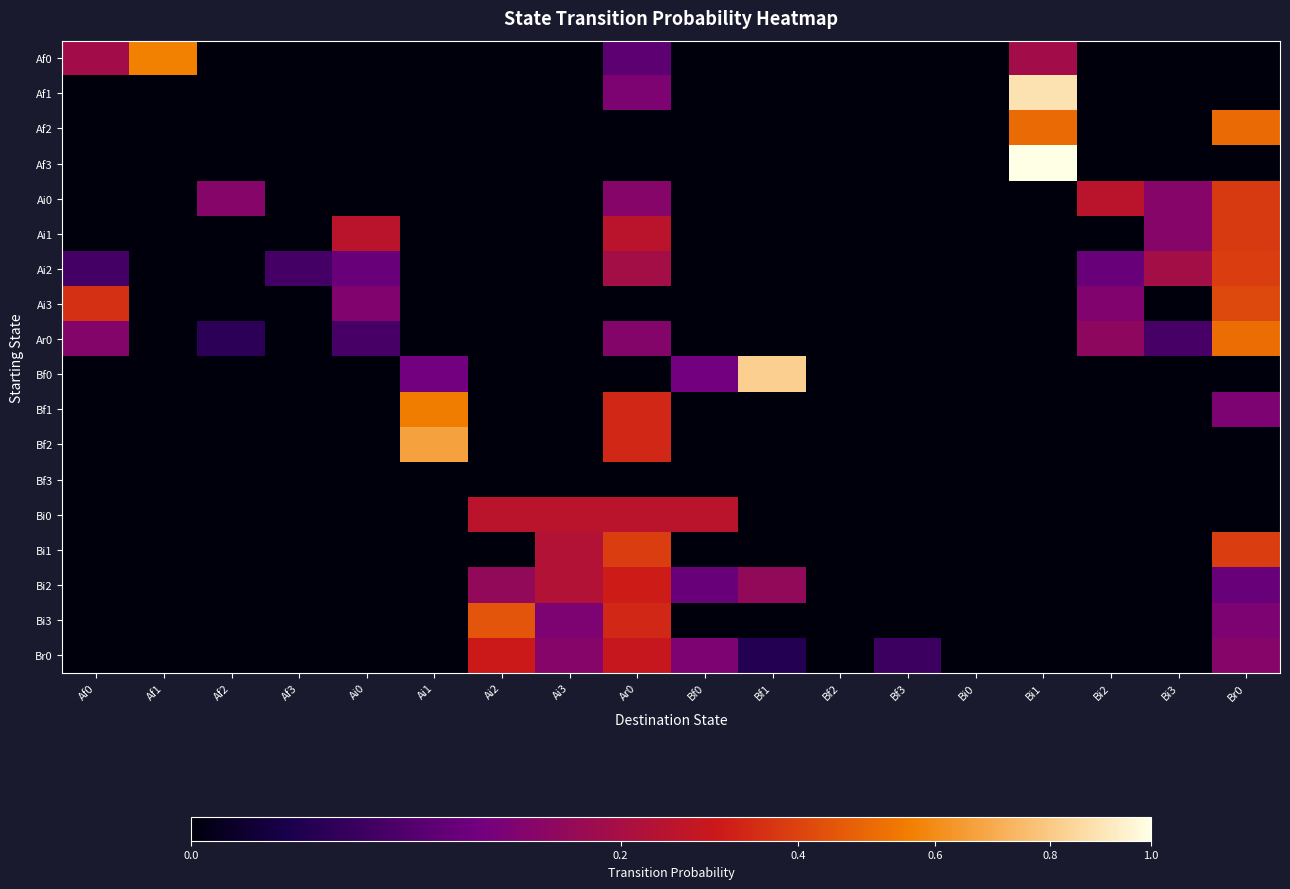

Reading right to left, transcribe all the data shown in this chart.

Af0: Br0=0.0	Bi3=0.0	Bi2=0.0	Bi1=0.2	Bi0=0.0	Bf3=0.0	Bf2=0.0	Bf1=0.0	Bf0=0.0	Ar0=0.1	Ai3=0.0	Ai2=0.0	Ai1=0.0	Ai0=0.0	Af3=0.0	Af2=0.0	Af1=0.6	Af0=0.2
Af1: Br0=0.0	Bi3=0.0	Bi2=0.0	Bi1=0.9	Bi0=0.0	Bf3=0.0	Bf2=0.0	Bf1=0.0	Bf0=0.0	Ar0=0.1	Ai3=0.0	Ai2=0.0	Ai1=0.0	Ai0=0.0	Af3=0.0	Af2=0.0	Af1=0.0	Af0=0.0
Af2: Br0=0.5	Bi3=0.0	Bi2=0.0	Bi1=0.5	Bi0=0.0	Bf3=0.0	Bf2=0.0	Bf1=0.0	Bf0=0.0	Ar0=0.0	Ai3=0.0	Ai2=0.0	Ai1=0.0	Ai0=0.0	Af3=0.0	Af2=0.0	Af1=0.0	Af0=0.0
Af3: Br0=0.0	Bi3=0.0	Bi2=0.0	Bi1=1.0	Bi0=0.0	Bf3=0.0	Bf2=0.0	Bf1=0.0	Bf0=0.0	Ar0=0.0	Ai3=0.0	Ai2=0.0	Ai1=0.0	Ai0=0.0	Af3=0.0	Af2=0.0	Af1=0.0	Af0=0.0
Ai0: Br0=0.4	Bi3=0.1	Bi2=0.2	Bi1=0.0	Bi0=0.0	Bf3=0.0	Bf2=0.0	Bf1=0.0	Bf0=0.0	Ar0=0.1	Ai3=0.0	Ai2=0.0	Ai1=0.0	Ai0=0.0	Af3=0.0	Af2=0.1	Af1=0.0	Af0=0.0
Ai1: Br0=0.4	Bi3=0.1	Bi2=0.0	Bi1=0.0	Bi0=0.0	Bf3=0.0	Bf2=0.0	Bf1=0.0	Bf0=0.0	Ar0=0.2	Ai3=0.0	Ai2=0.0	Ai1=0.0	Ai0=0.2	Af3=0.0	Af2=0.0	Af1=0.0	Af0=0.0
Ai2: Br0=0.4	Bi3=0.2	Bi2=0.1	Bi1=0.0	Bi0=0.0	Bf3=0.0	Bf2=0.0	Bf1=0.0	Bf0=0.0	Ar0=0.2	Ai3=0.0	Ai2=0.0	Ai1=0.0	Ai0=0.1	Af3=0.0	Af2=0.0	Af1=0.0	Af0=0.0
Ai3: Br0=0.4	Bi3=0.0	Bi2=0.1	Bi1=0.0	Bi0=0.0	Bf3=0.0	Bf2=0.0	Bf1=0.0	Bf0=0.0	Ar0=0.0	Ai3=0.0	Ai2=0.0	Ai1=0.0	Ai0=0.1	Af3=0.0	Af2=0.0	Af1=0.0	Af0=0.4
Ar0: Br0=0.5	Bi3=0.0	Bi2=0.1	Bi1=0.0	Bi0=0.0	Bf3=0.0	Bf2=0.0	Bf1=0.0	Bf0=0.0	Ar0=0.1	Ai3=0.0	Ai2=0.0	Ai1=0.0	Ai0=0.0	Af3=0.0	Af2=0.0	Af1=0.0	Af0=0.1
Bf0: Br0=0.0	Bi3=0.0	Bi2=0.0	Bi1=0.0	Bi0=0.0	Bf3=0.0	Bf2=0.0	Bf1=0.8	Bf0=0.1	Ar0=0.0	Ai3=0.0	Ai2=0.0	Ai1=0.1	Ai0=0.0	Af3=0.0	Af2=0.0	Af1=0.0	Af0=0.0
Bf1: Br0=0.1	Bi3=0.0	Bi2=0.0	Bi1=0.0	Bi0=0.0	Bf3=0.0	Bf2=0.0	Bf1=0.0	Bf0=0.0	Ar0=0.3	Ai3=0.0	Ai2=0.0	Ai1=0.6	Ai0=0.0	Af3=0.0	Af2=0.0	Af1=0.0	Af0=0.0
Bf2: Br0=0.0	Bi3=0.0	Bi2=0.0	Bi1=0.0	Bi0=0.0	Bf3=0.0	Bf2=0.0	Bf1=0.0	Bf0=0.0	Ar0=0.3	Ai3=0.0	Ai2=0.0	Ai1=0.7	Ai0=0.0	Af3=0.0	Af2=0.0	Af1=0.0	Af0=0.0
Bf3: Br0=0.0	Bi3=0.0	Bi2=0.0	Bi1=0.0	Bi0=0.0	Bf3=0.0	Bf2=0.0	Bf1=0.0	Bf0=0.0	Ar0=0.0	Ai3=0.0	Ai2=0.0	Ai1=0.0	Ai0=0.0	Af3=0.0	Af2=0.0	Af1=0.0	Af0=0.0
Bi0: Br0=0.0	Bi3=0.0	Bi2=0.0	Bi1=0.0	Bi0=0.0	Bf3=0.0	Bf2=0.0	Bf1=0.0	Bf0=0.2	Ar0=0.2	Ai3=0.2	Ai2=0.2	Ai1=0.0	Ai0=0.0	Af3=0.0	Af2=0.0	Af1=0.0	Af0=0.0
Bi1: Br0=0.4	Bi3=0.0	Bi2=0.0	Bi1=0.0	Bi0=0.0	Bf3=0.0	Bf2=0.0	Bf1=0.0	Bf0=0.0	Ar0=0.4	Ai3=0.2	Ai2=0.0	Ai1=0.0	Ai0=0.0	Af3=0.0	Af2=0.0	Af1=0.0	Af0=0.0
Bi2: Br0=0.1	Bi3=0.0	Bi2=0.0	Bi1=0.0	Bi0=0.0	Bf3=0.0	Bf2=0.0	Bf1=0.2	Bf0=0.1	Ar0=0.3	Ai3=0.2	Ai2=0.2	Ai1=0.0	Ai0=0.0	Af3=0.0	Af2=0.0	Af1=0.0	Af0=0.0
Bi3: Br0=0.1	Bi3=0.0	Bi2=0.0	Bi1=0.0	Bi0=0.0	Bf3=0.0	Bf2=0.0	Bf1=0.0	Bf0=0.0	Ar0=0.3	Ai3=0.1	Ai2=0.4	Ai1=0.0	Ai0=0.0	Af3=0.0	Af2=0.0	Af1=0.0	Af0=0.0
Br0: Br0=0.1	Bi3=0.0	Bi2=0.0	Bi1=0.0	Bi0=0.0	Bf3=0.0	Bf2=0.0	Bf1=0.0	Bf0=0.1	Ar0=0.3	Ai3=0.1	Ai2=0.3	Ai1=0.0	Ai0=0.0	Af3=0.0	Af2=0.0	Af1=0.0	Af0=0.0